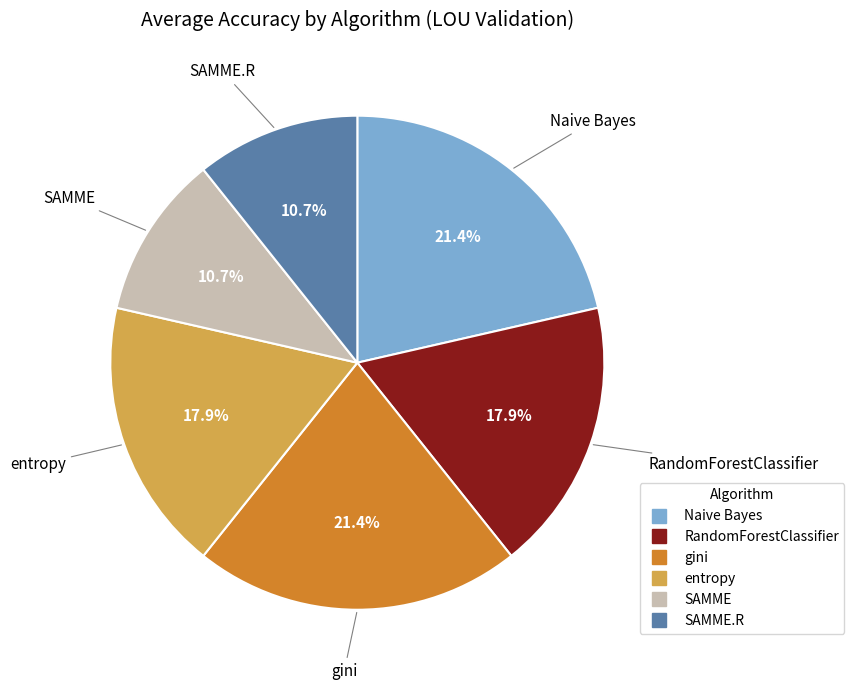

Is there a majority slice in this chart?

No